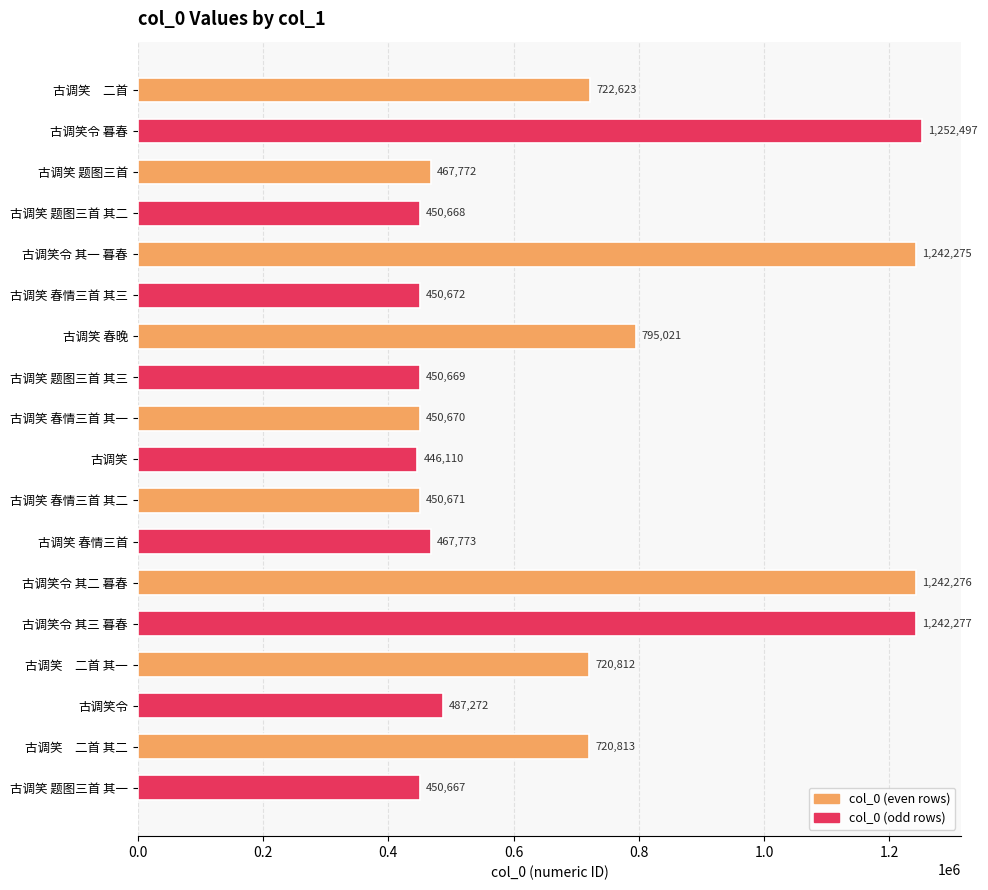

Reading top to bottom, transcribe all the data shown in this chart.

古调笑　二首=722623	古调笑令 暮春=1252497	古调笑 题图三首=467772	古调笑 题图三首 其二=450668	古调笑令 其一 暮春=1242275	古调笑 春情三首 其三=450672	古调笑 春晚=795021	古调笑 题图三首 其三=450669	古调笑 春情三首 其一=450670	古调笑=446110	古调笑 春情三首 其二=450671	古调笑 春情三首=467773	古调笑令 其二 暮春=1242276	古调笑令 其三 暮春=1242277	古调笑　二首 其一=720812	古调笑令=487272	古调笑　二首 其二=720813	古调笑 题图三首 其一=450667